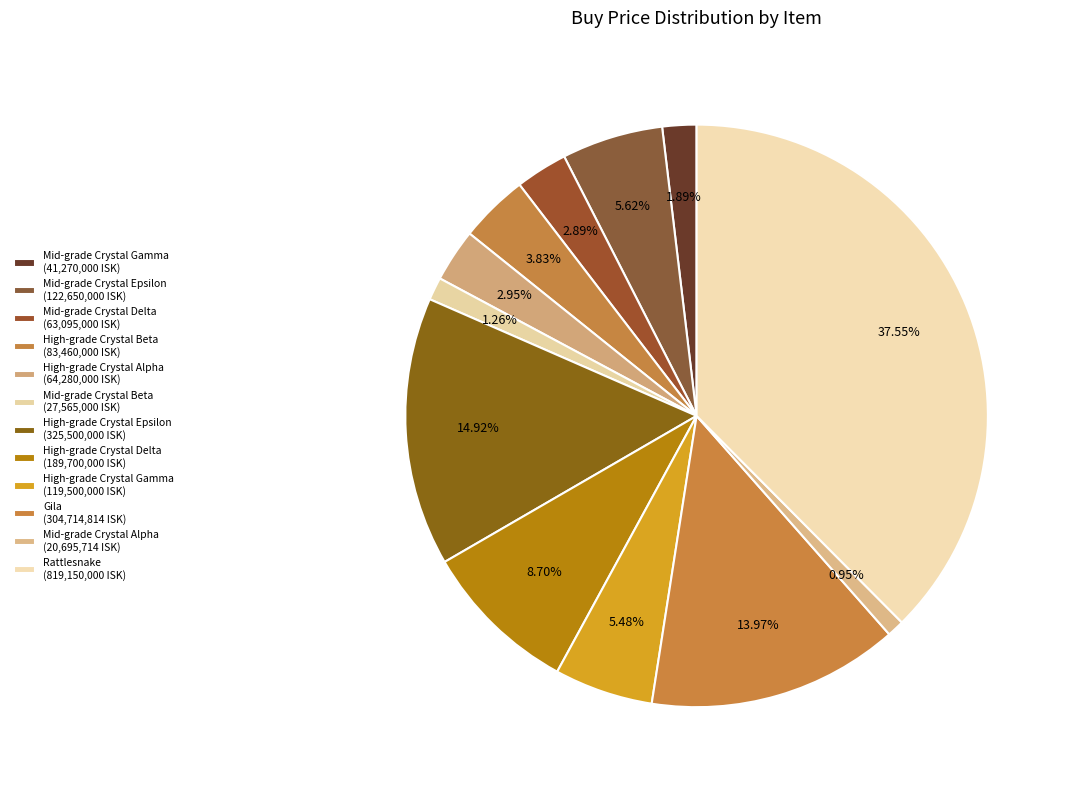

How many slices are in this pie chart?

12